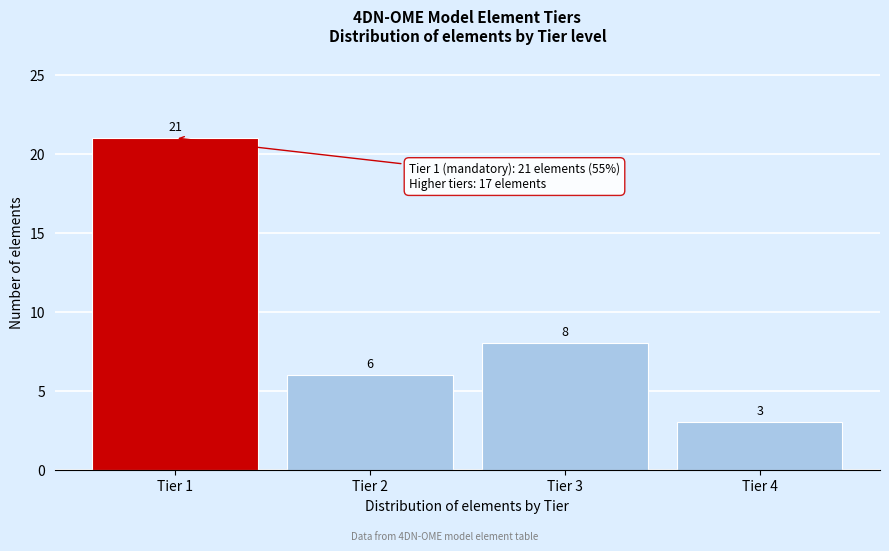

Reading left to right, list every bar in this chart as the range it spans on the x-axis followed by its height.

0.5 to 1.5: 21
1.5 to 2.5: 6
2.5 to 3.5: 8
3.5 to 4.5: 3